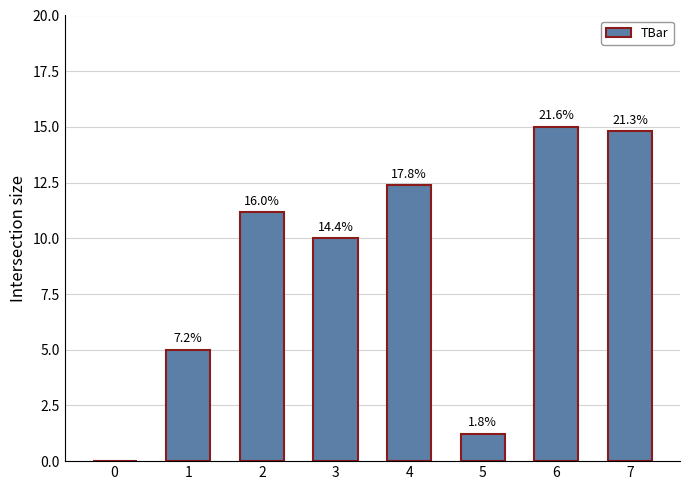

Reading right to left, what are all the values shown in this chart?

7=14.8	6=15.0	5=1.2	4=12.4	3=10.0	2=11.2	1=5.0	0=0.0